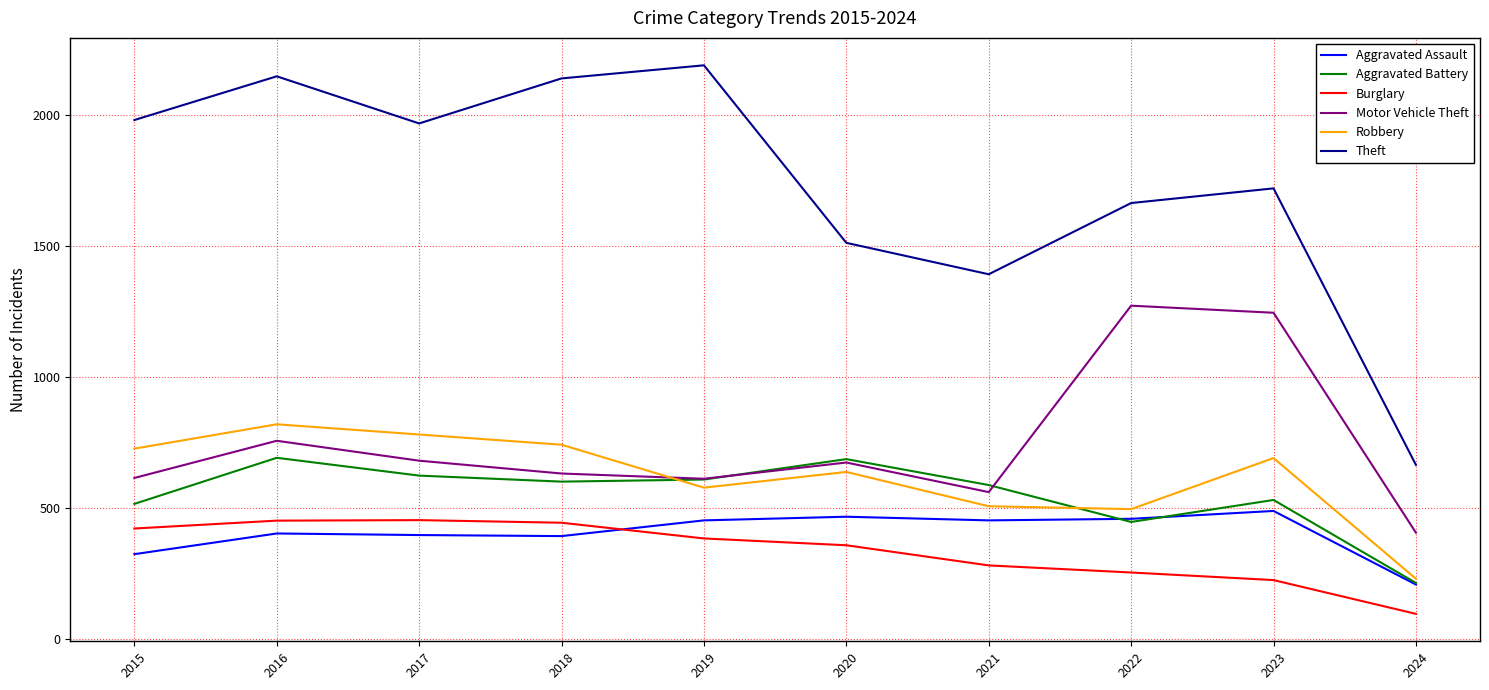

What is the total value across all series at 2022?

4588